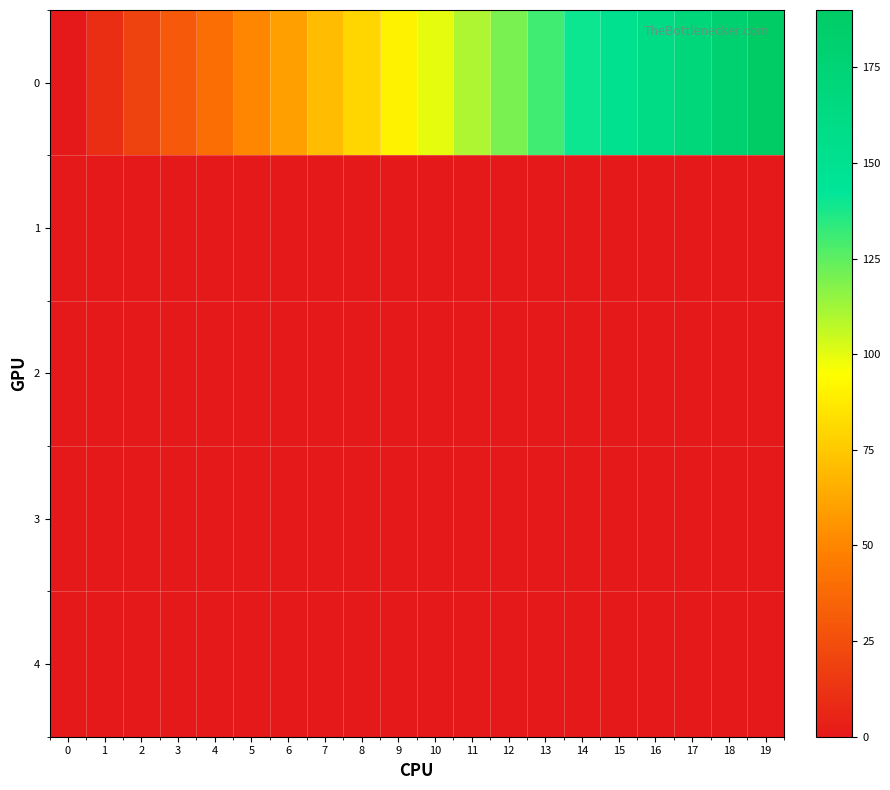

Which has a higher value, 4 or 13?

13